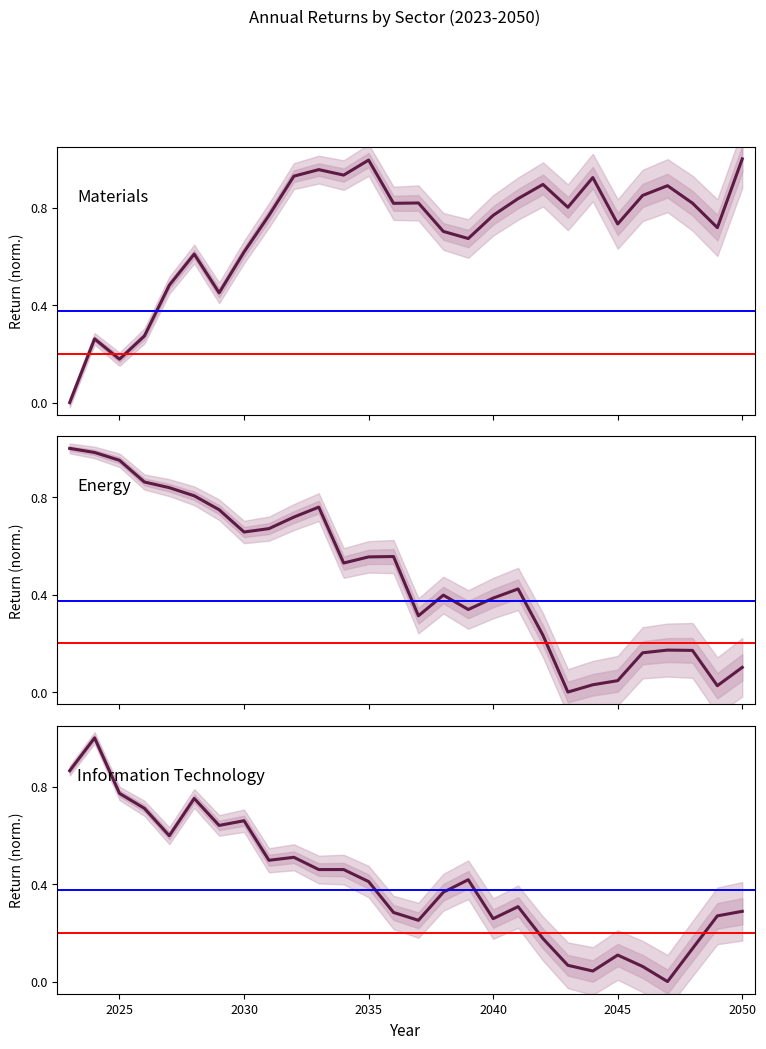

Reading right to left, what are all the values shown in this chart?

Materials: 1.0	0.7	0.8	0.9	0.9	0.7	0.9	0.8	0.9	0.8	0.8	0.7	0.7	0.8	0.8	1.0	0.9	1.0	0.9	0.8	0.6	0.5	0.6	0.5	0.3	0.2	0.3	0.0
Energy: 0.1	0.0	0.2	0.2	0.2	0.0	0.0	0.0	0.2	0.4	0.4	0.3	0.4	0.3	0.6	0.6	0.5	0.8	0.7	0.7	0.7	0.7	0.8	0.8	0.9	1.0	1.0	1.0
Information Technology: 0.3	0.3	0.1	0.0	0.1	0.1	0.0	0.1	0.2	0.3	0.3	0.4	0.4	0.3	0.3	0.4	0.5	0.5	0.5	0.5	0.7	0.6	0.8	0.6	0.7	0.8	1.0	0.9